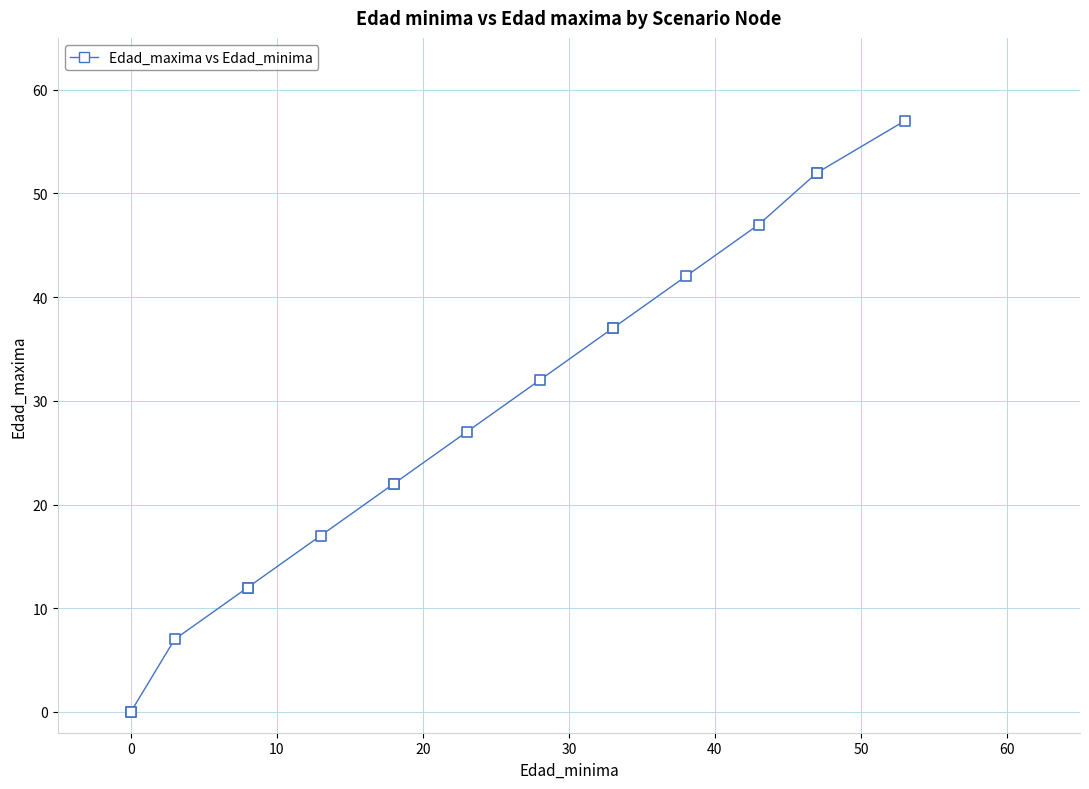

What Y value in the scatter plot is closest to 28?

27